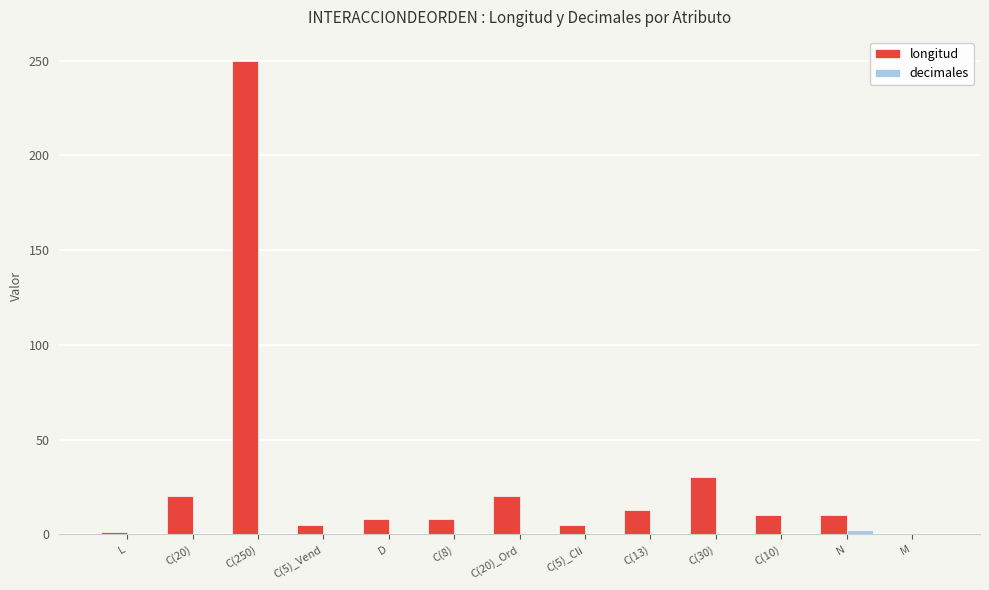

How many categories are shown in the chart?

13